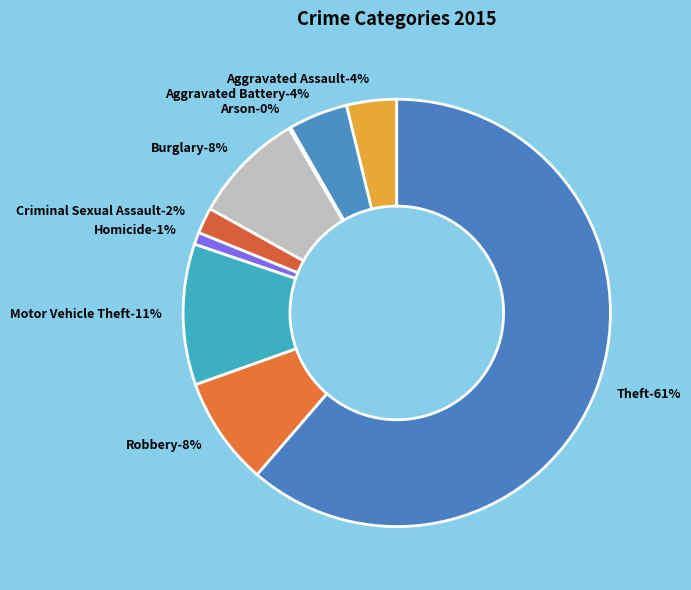

Rank the categories by value from lowest to highest.

Arson, Homicide, Criminal Sexual Assault, Aggravated Assault, Aggravated Battery, Robbery, Burglary, Motor Vehicle Theft, Theft